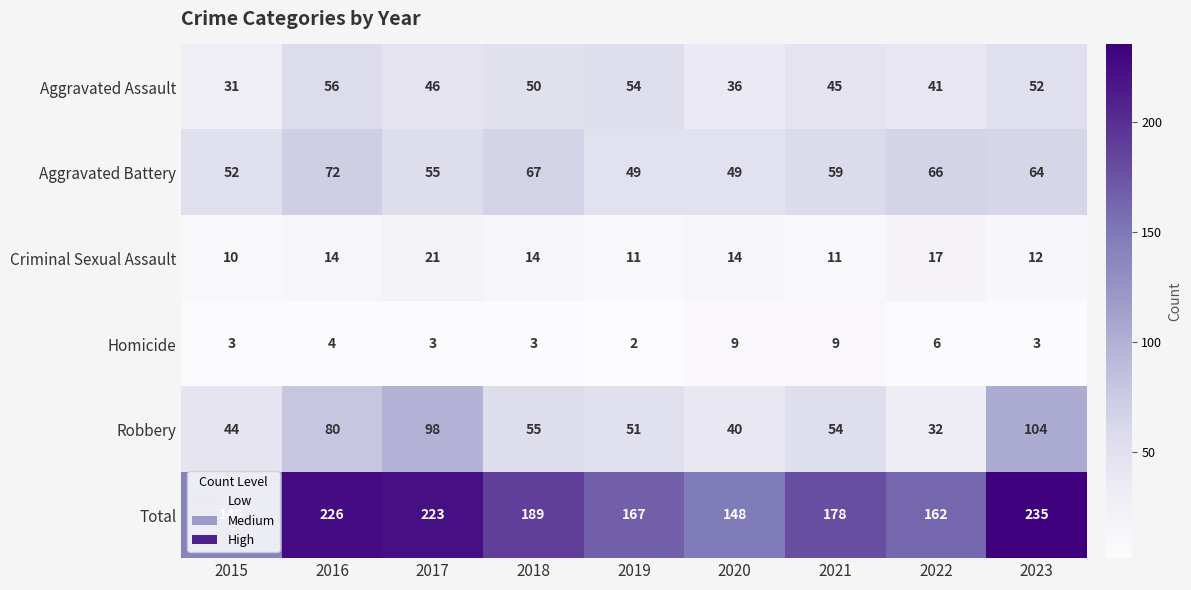

At 2015, list the series in order from smallest to largest.

Homicide, Criminal Sexual Assault, Aggravated Assault, Robbery, Aggravated Battery, Total